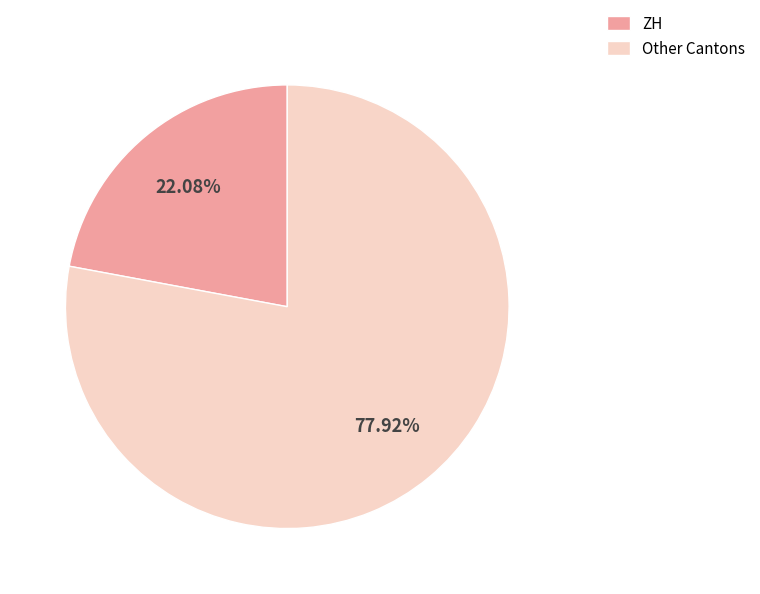

Is the sum of Other Cantons and ZH greater than half?

Yes